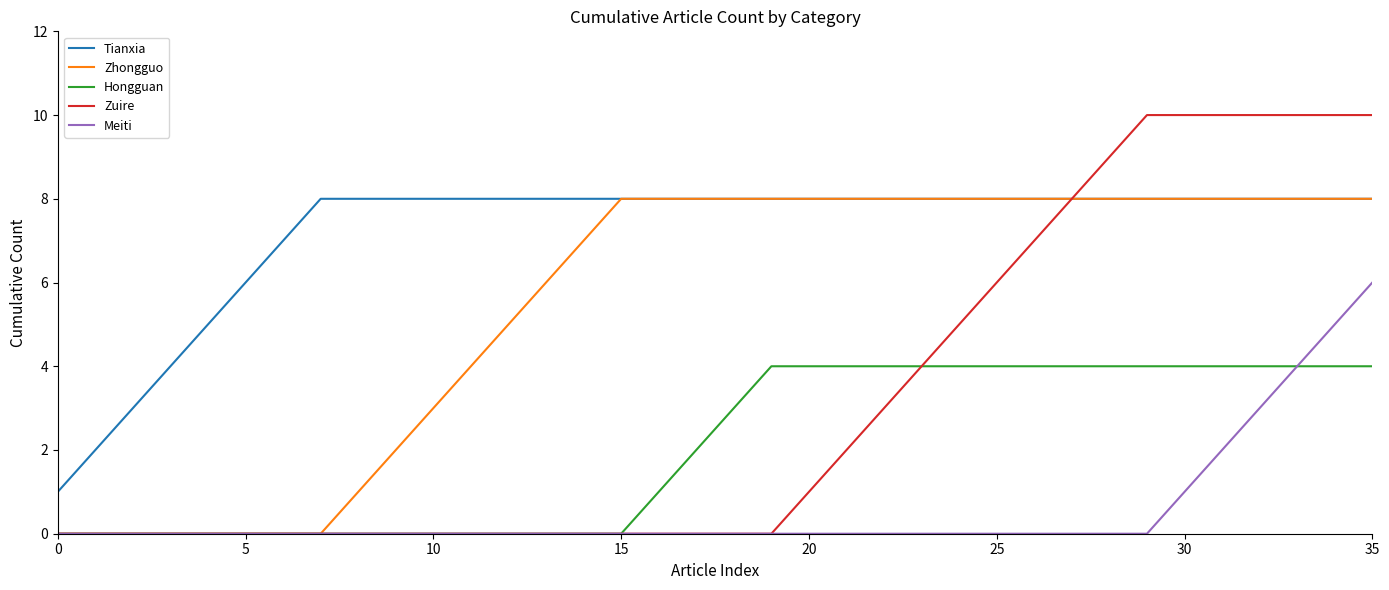

What is the maximum value shown in the chart?

10